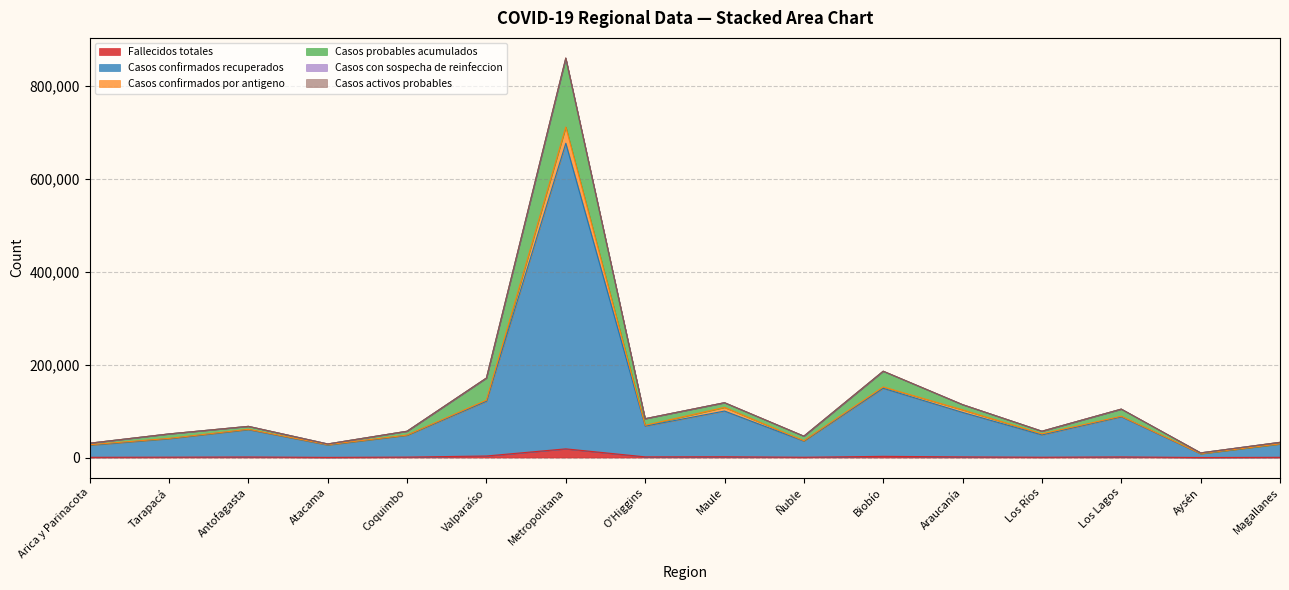

What is the label of the 16th point from the right?

Arica y Parinacota